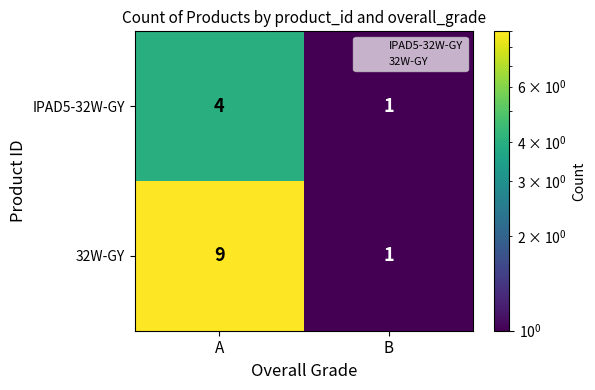

At which category is the sum across all series the highest?

A